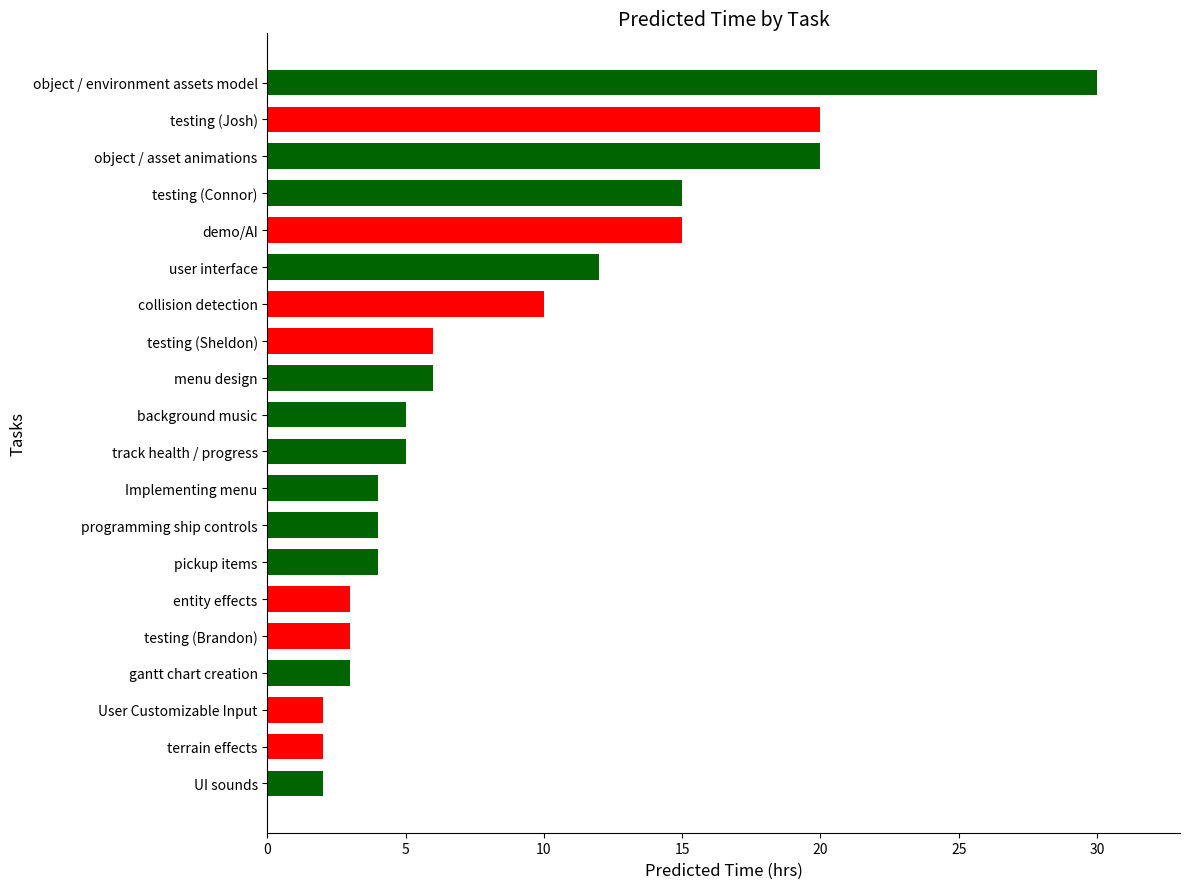

The value at user interface is 16. True or false?

False